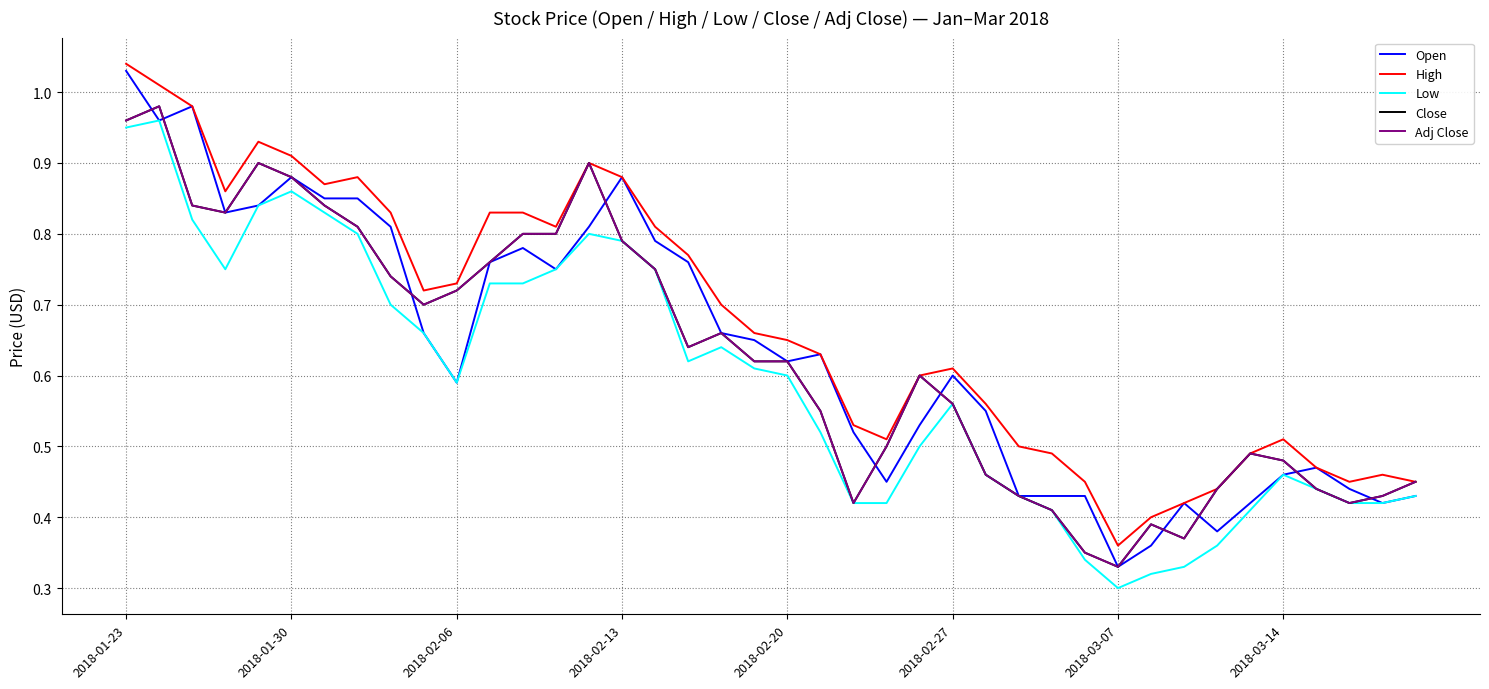

What is the label of the 24th point from the left?

23